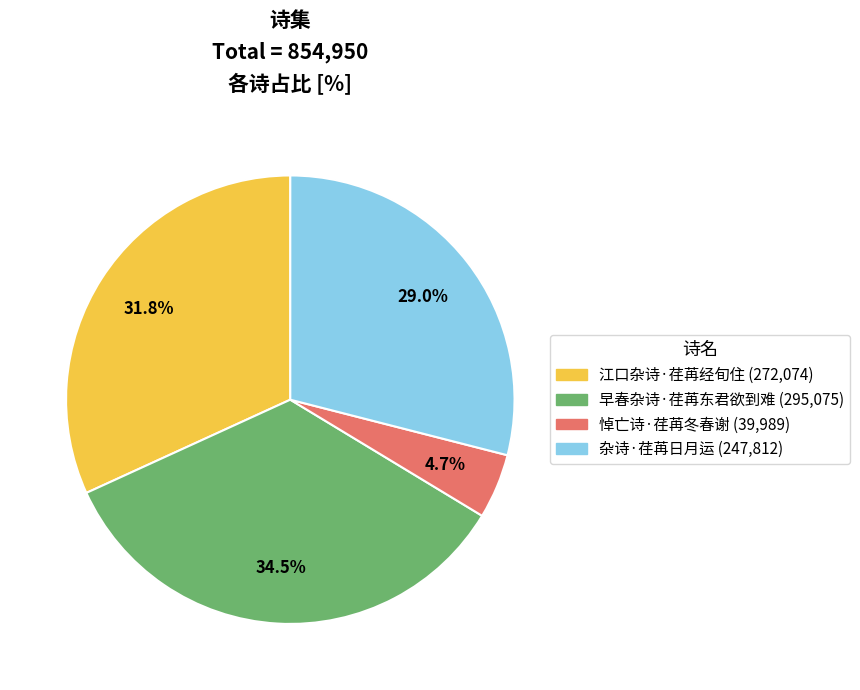

How many segments does this pie chart have?

4